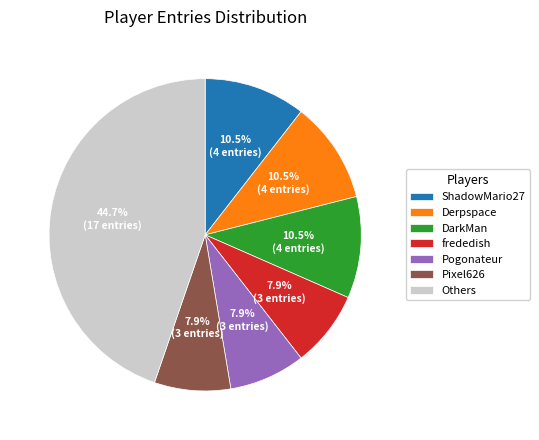

Is there a majority slice in this chart?

No